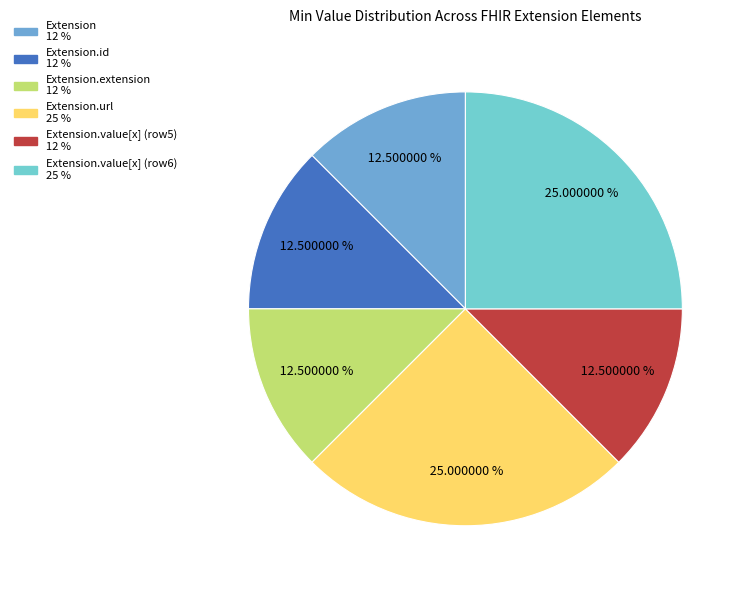

Does any single category account for the majority?

No